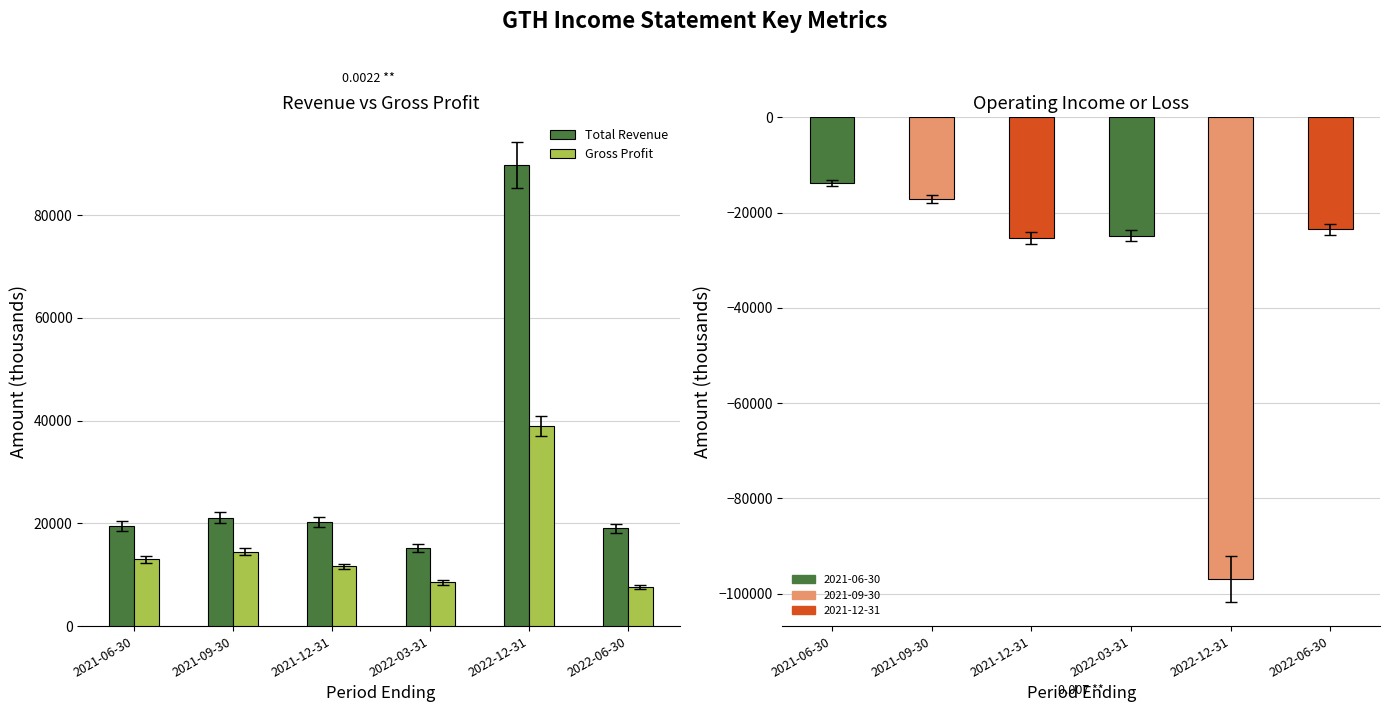

What is the label of the 5th bar from the right?

2021-09-30